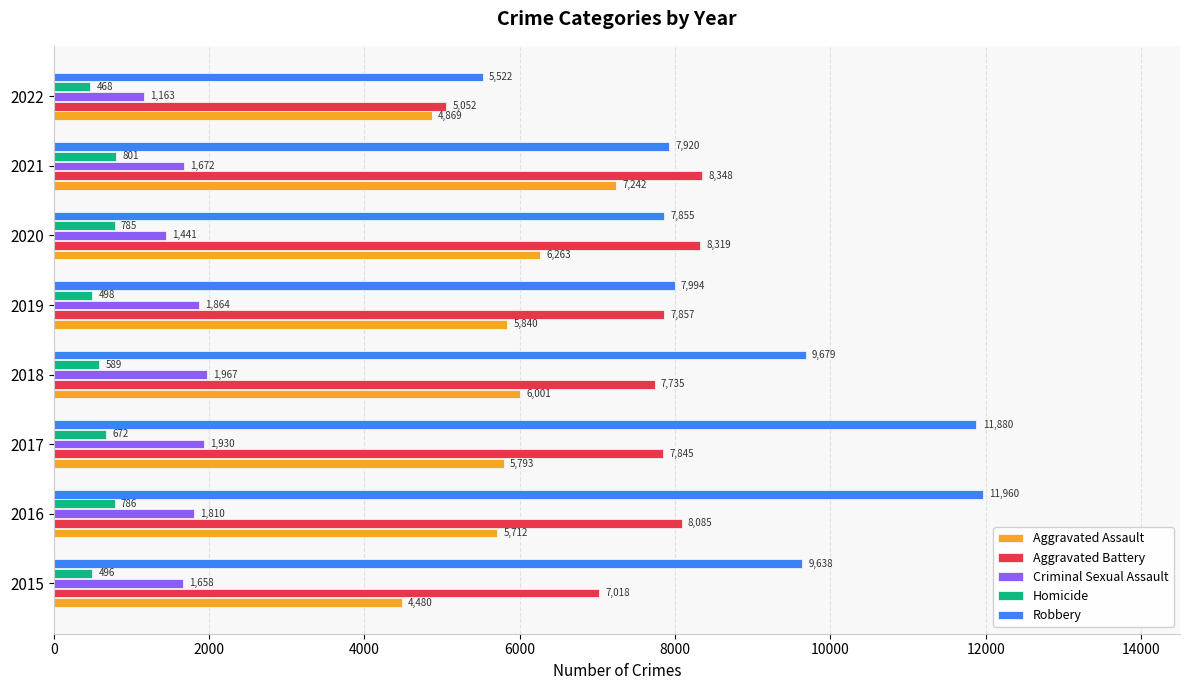

At which label is Aggravated Assault closest to 5861?

2019